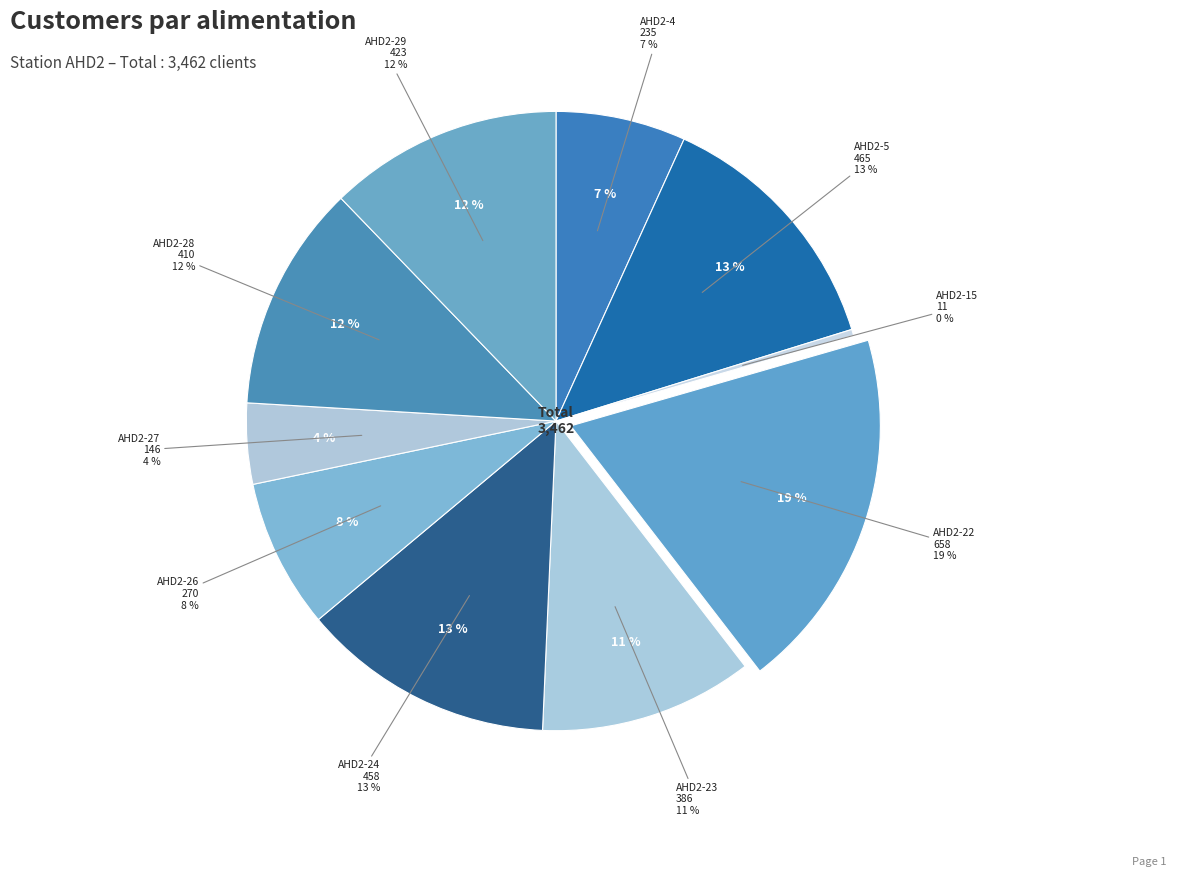

True or false: AHD2-4 accounts for 1% of the total.

False